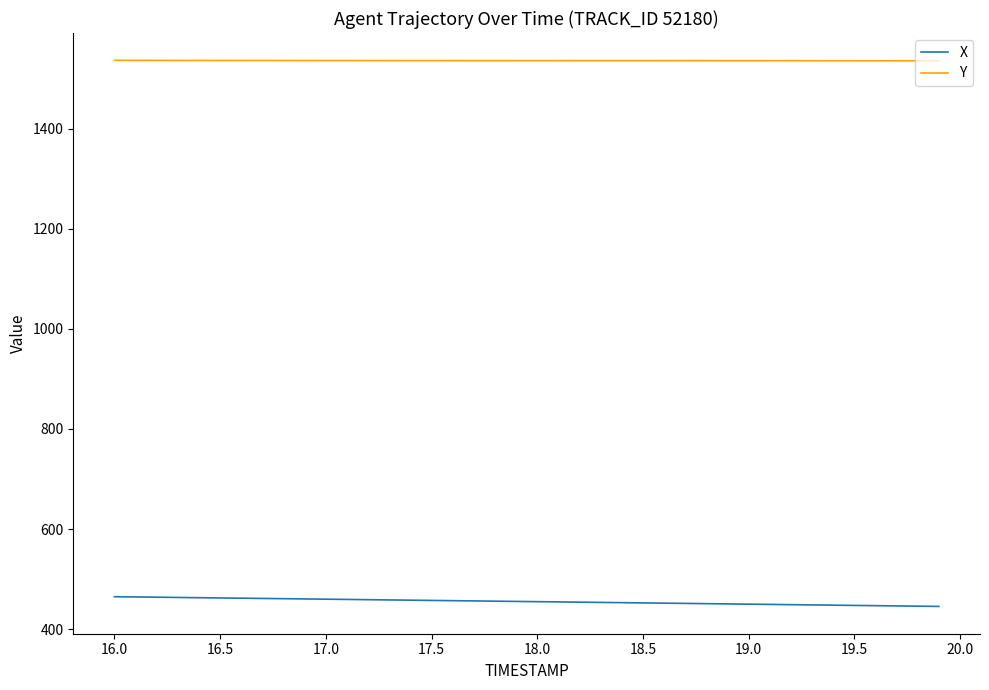

What is the highest value of the Y series?

1536.9